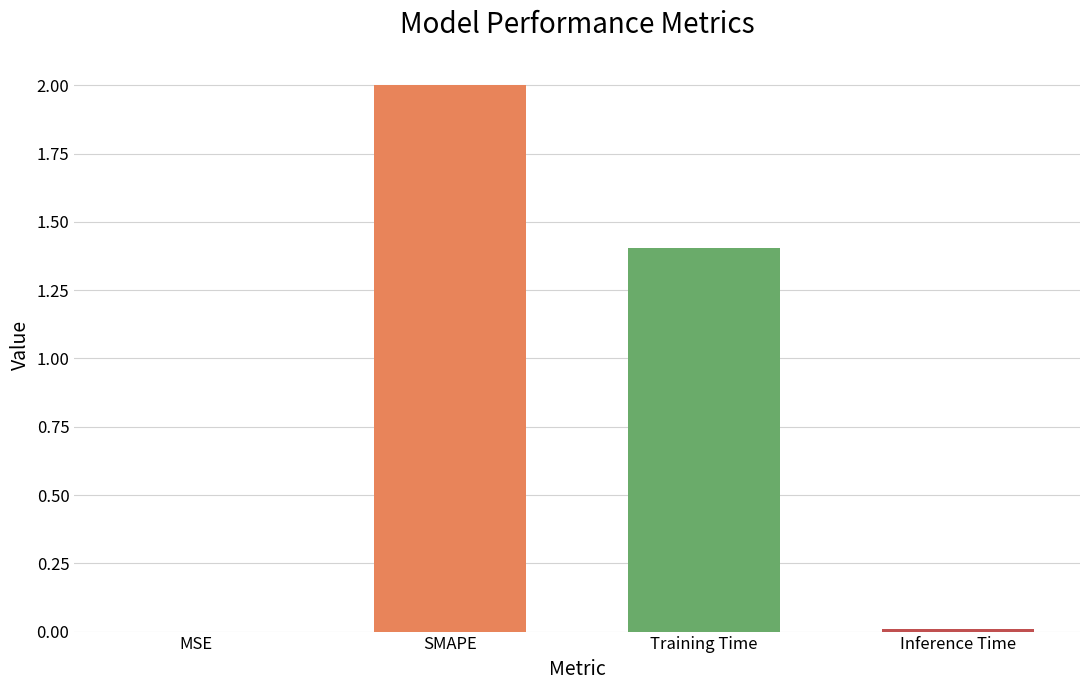

The chart shows a value of 2.0 at SMAPE. True or false?

True